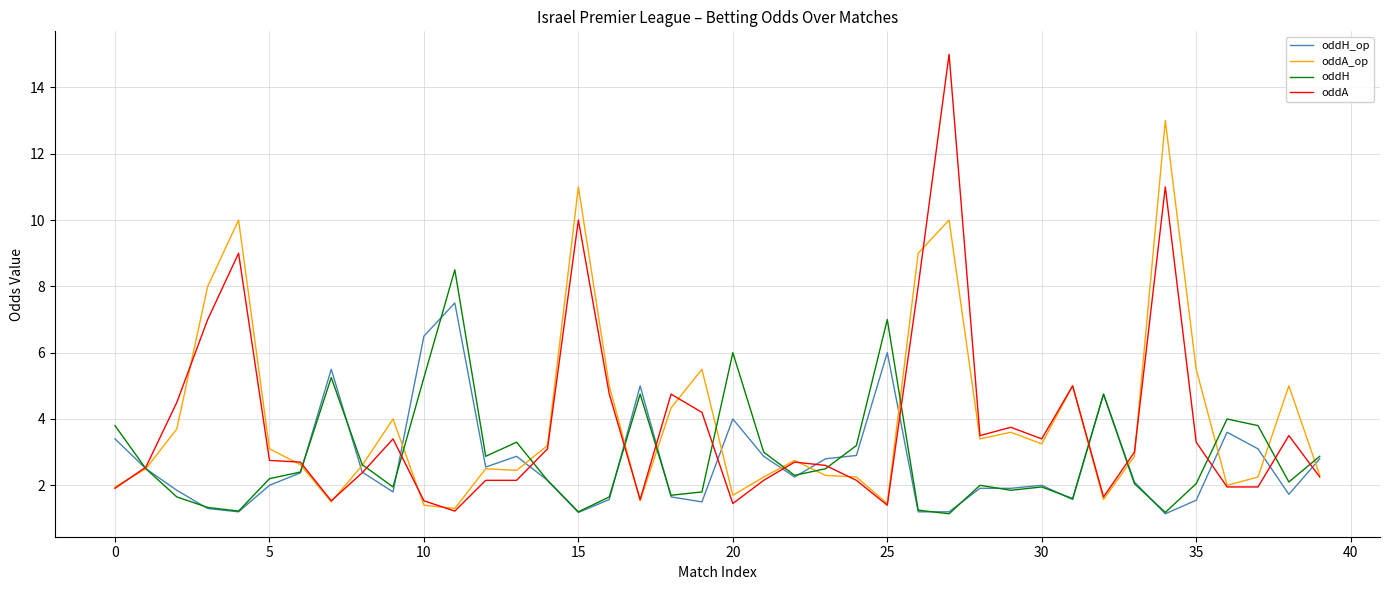

Which series has the largest range (max minus min)?

oddA